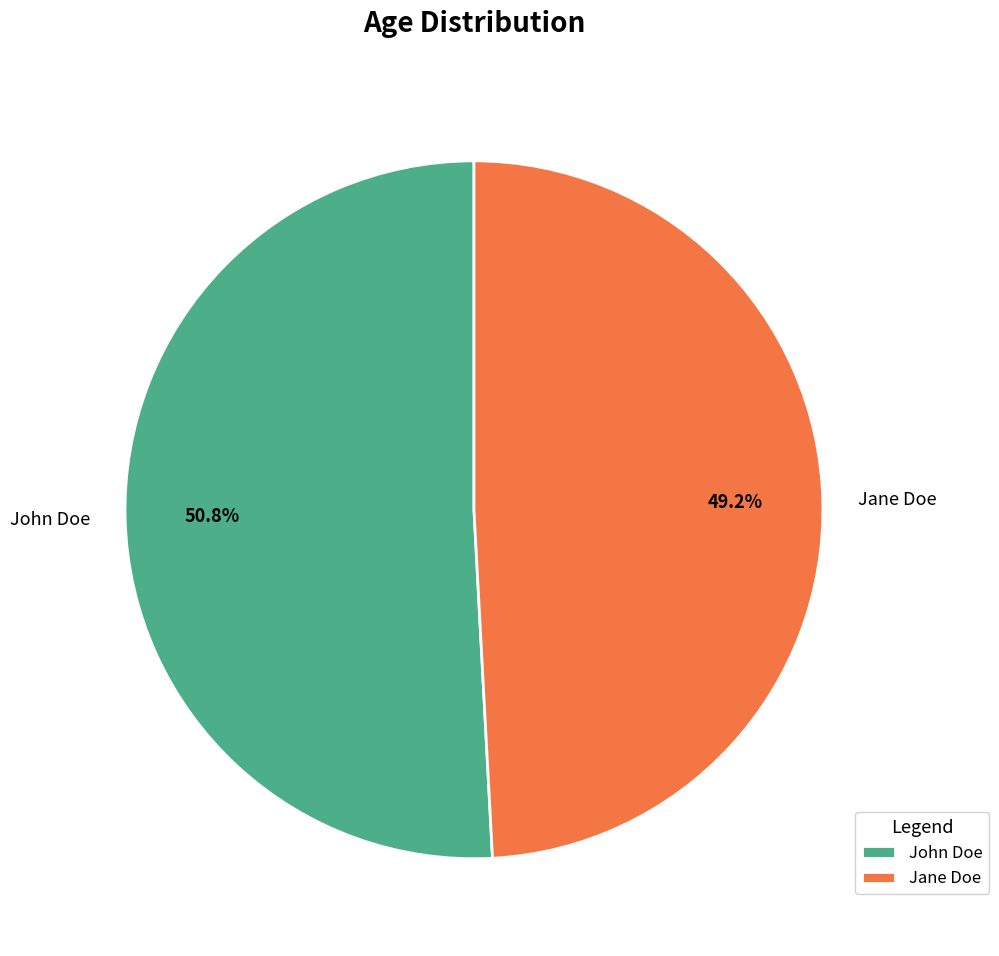

The Jane Doe slice represents 49% of the pie. True or false?

True